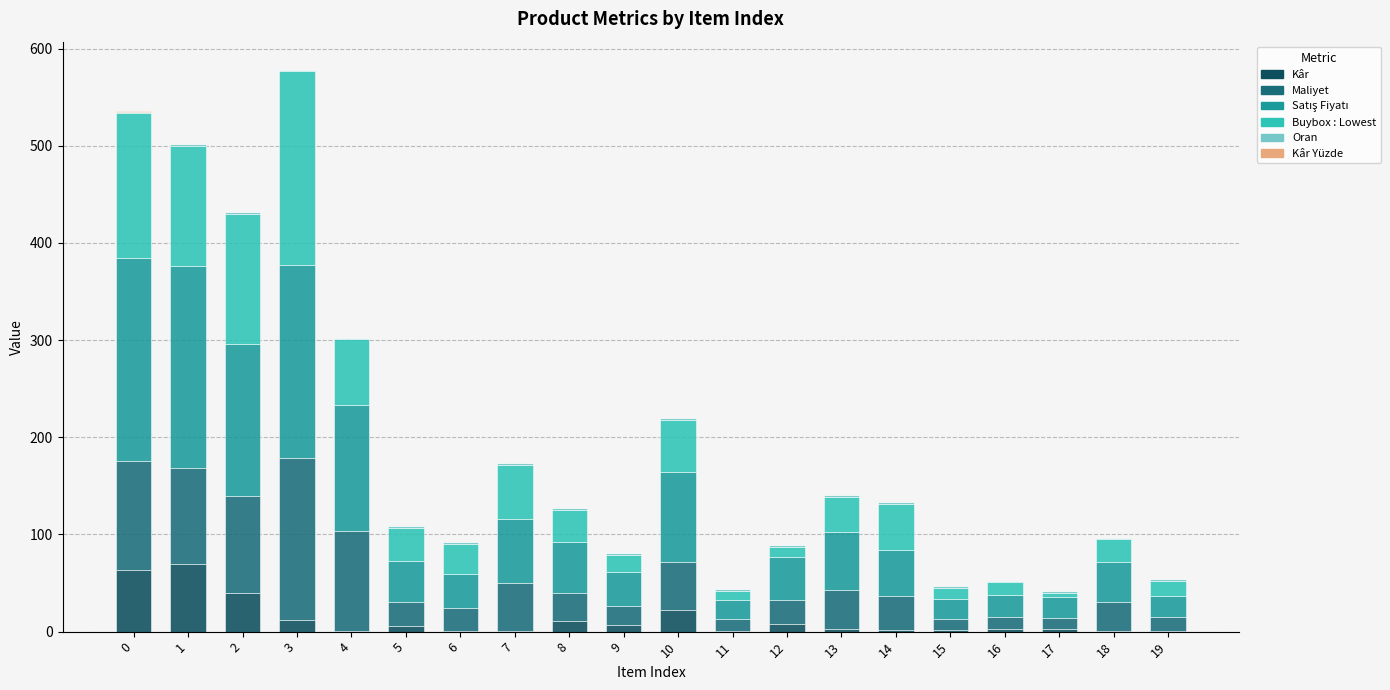

What is the maximum value for Kâr?

69.7